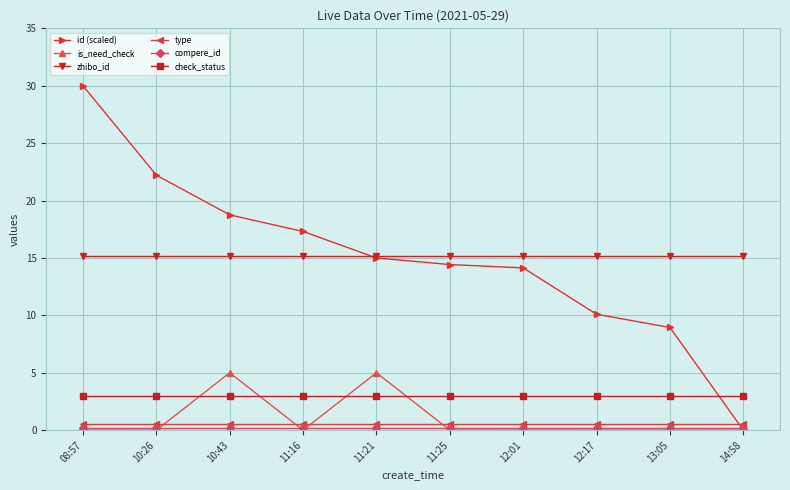

What is the total value across all series at 11:25?

33.3